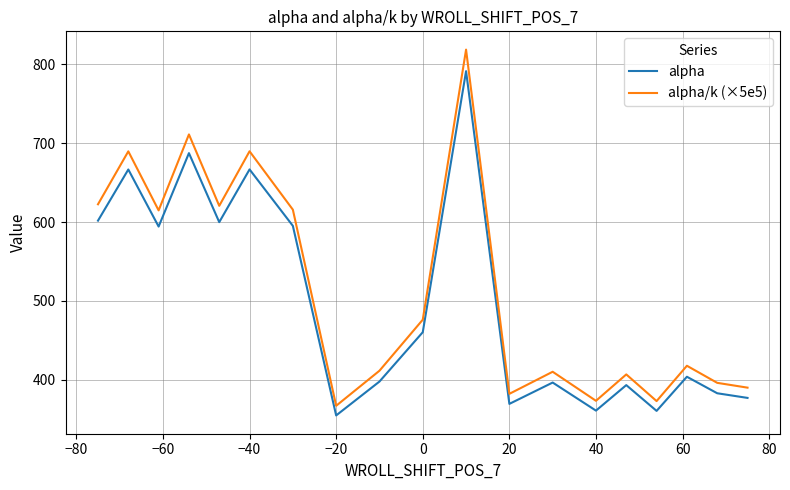

How many interior local peaks does the alpha/k (×5e5) series have?

7